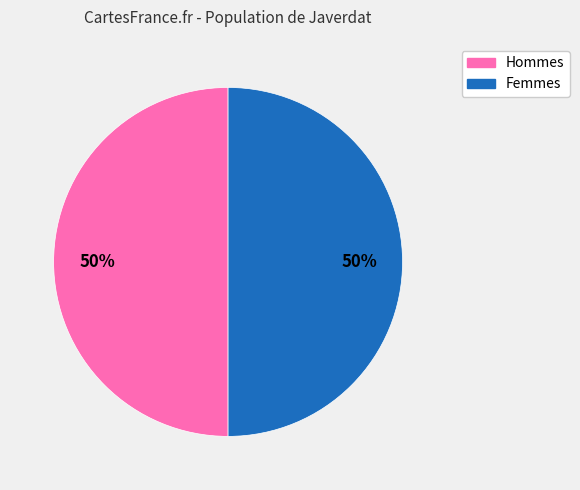

Count the number of slices in the pie.

2